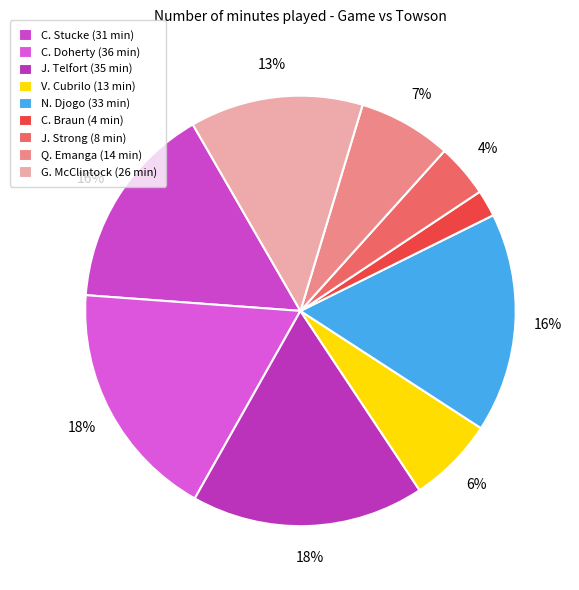

What is the ratio of the value at G. McClintock to the value at N. Djogo?

0.8